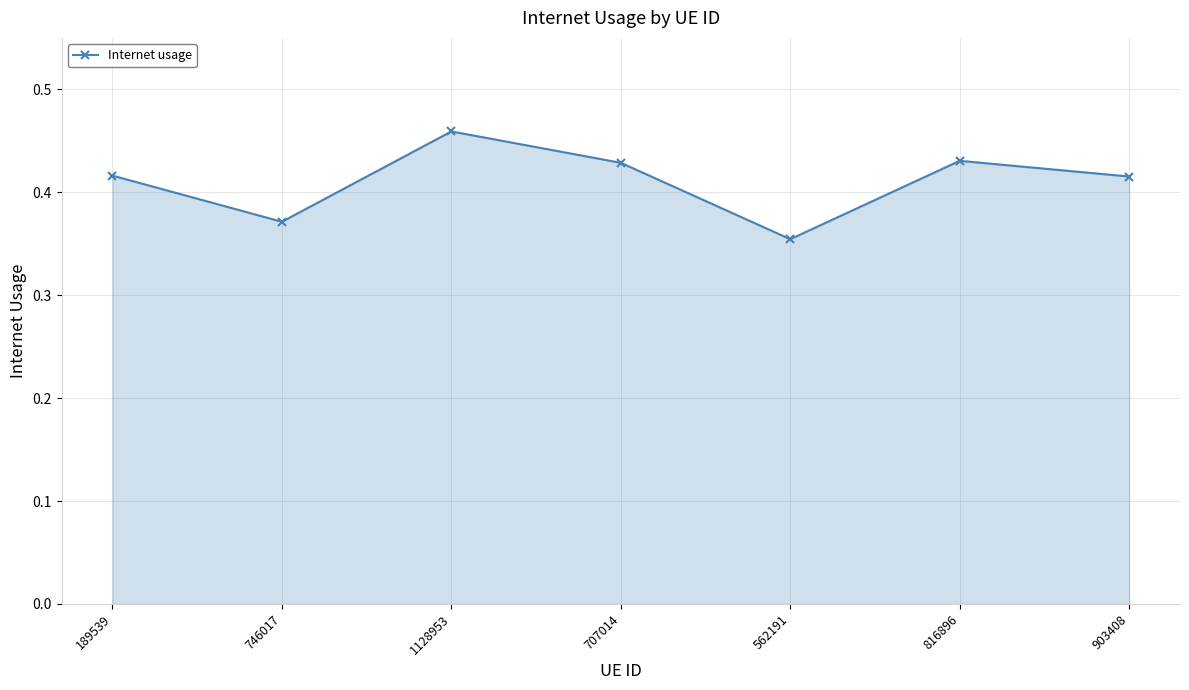

Which has a higher value, 562191 or 1128953?

1128953